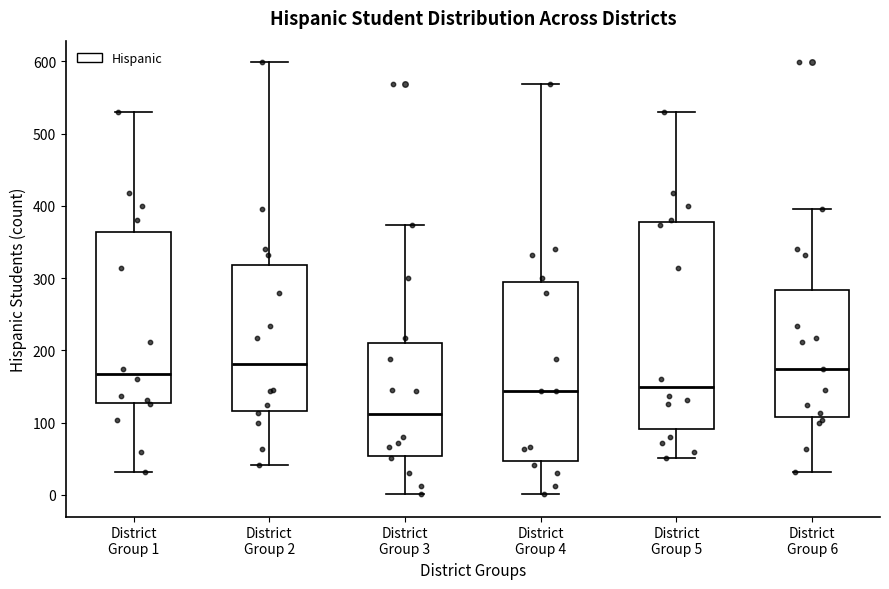

Comparing the boxes themselves (not the whiskers), which one is the tallest?

District Group 5